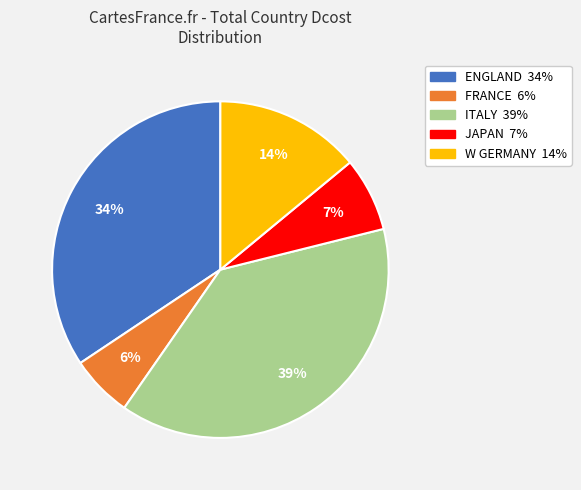

Combined, do ITALY and W GERMANY account for over 50%?

Yes